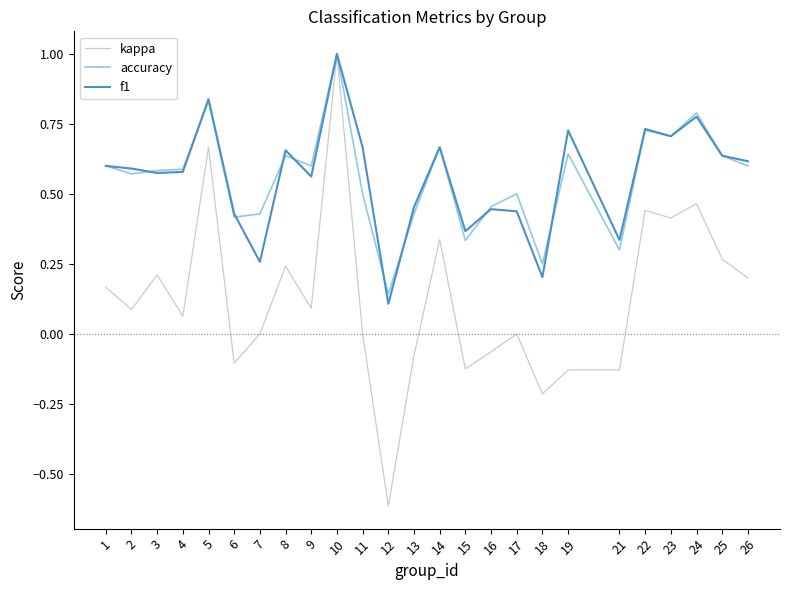

Which series has the largest range (max minus min)?

kappa